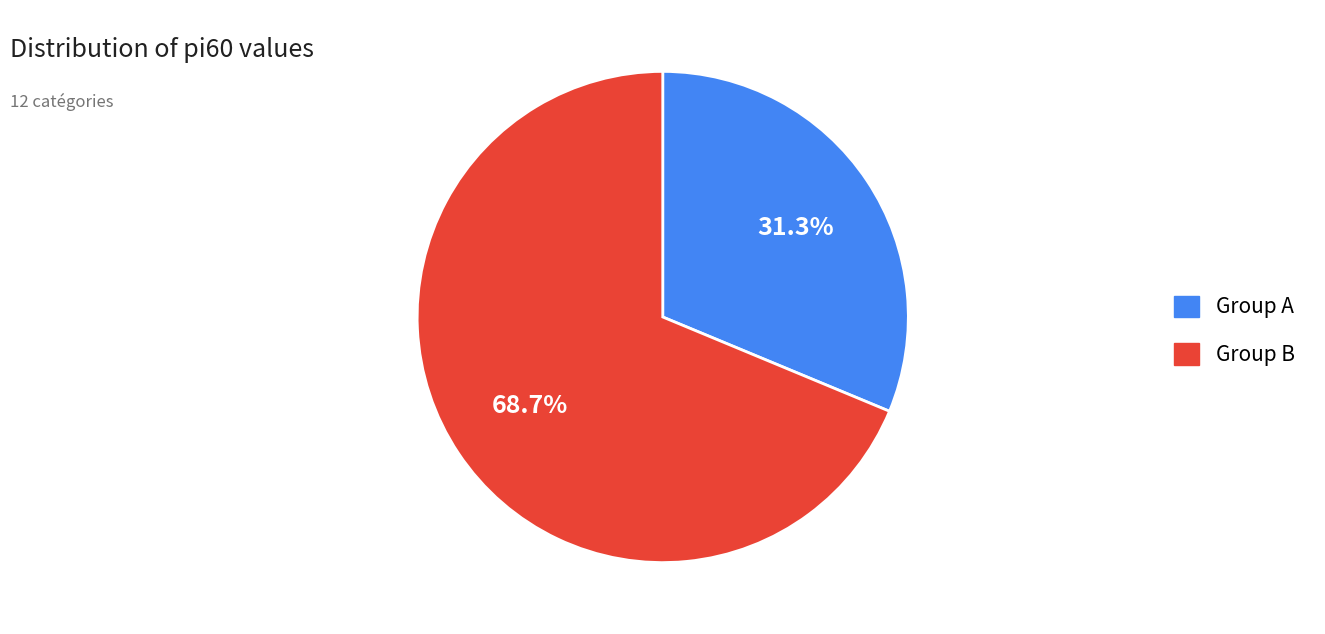

Between Group B and Group A, which is larger?

Group B